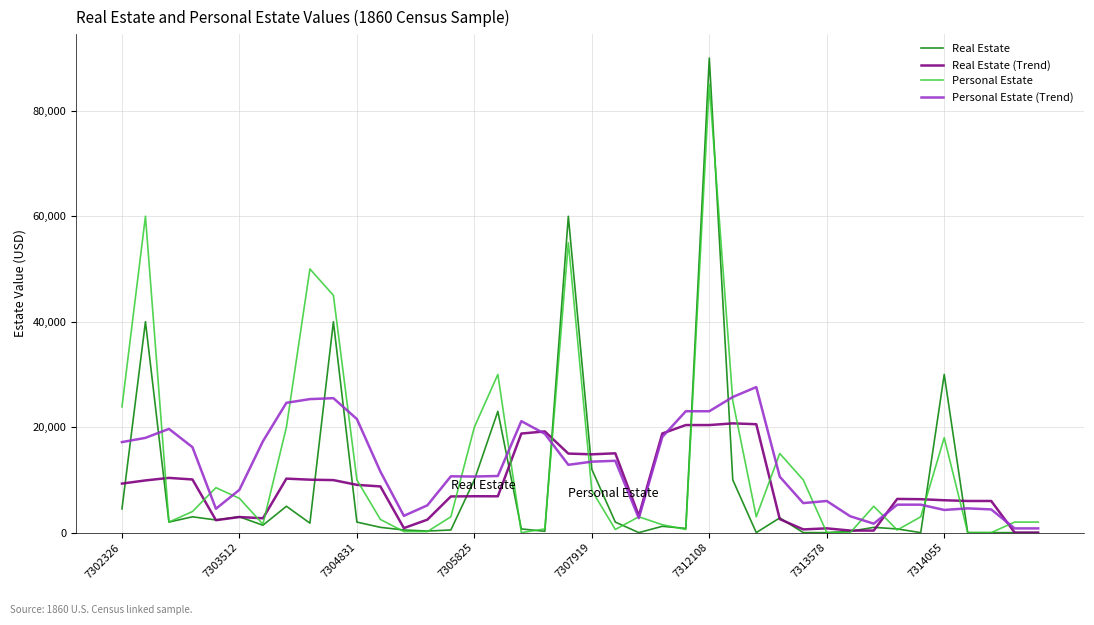

What is the difference between the maximum and minimum values in the Real Estate (Trend) series?

20720